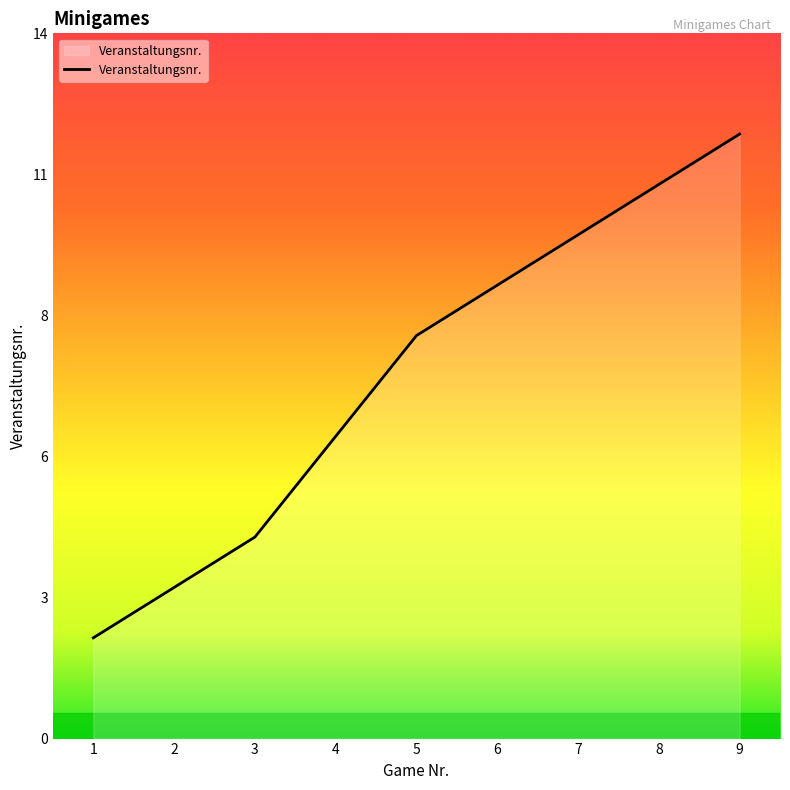

The value at 5 is 5. True or false?

False